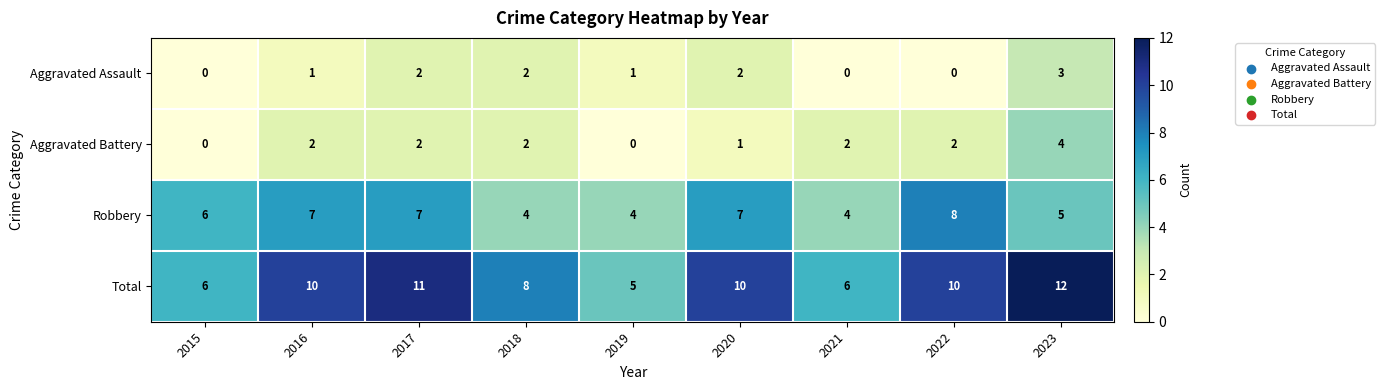

Which series has the largest total across all categories?

Total